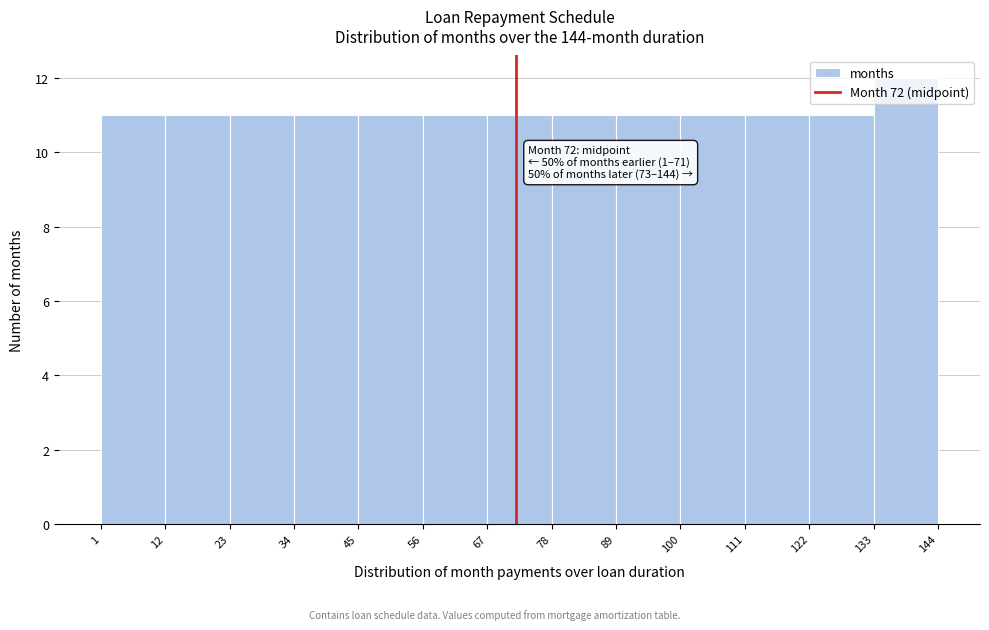

Which range on the x-axis has the tallest bar?

133 to 144